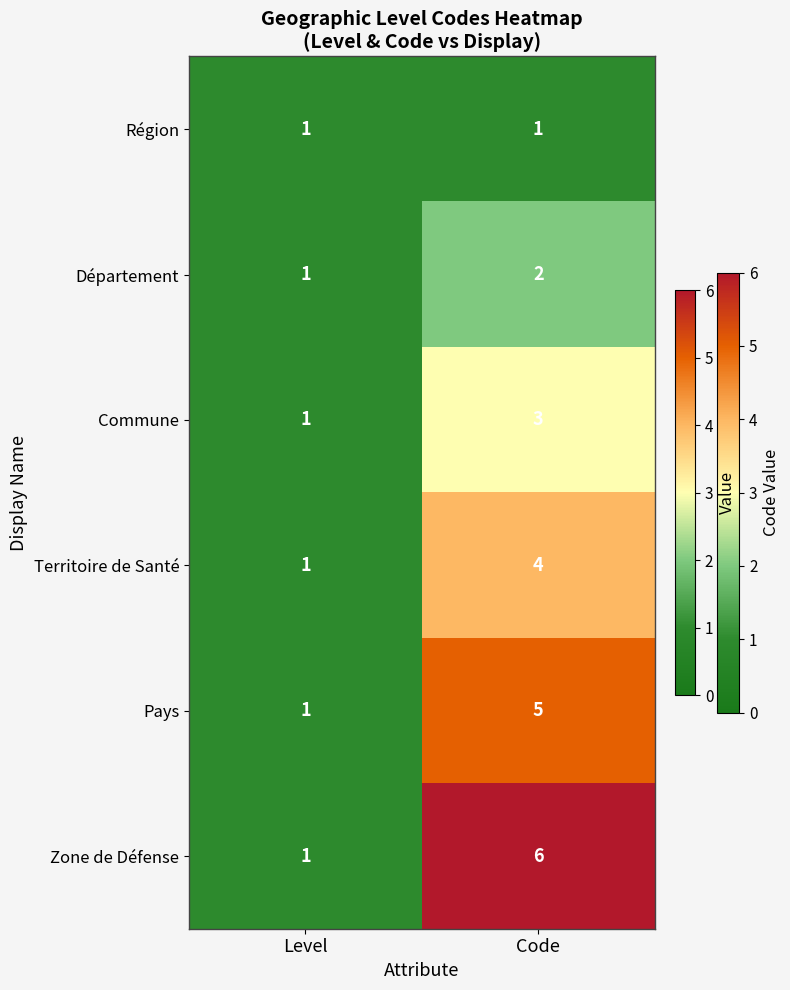

Reading right to left, what are all the values shown in this chart?

Région: Code=1	Level=1
Département: Code=2	Level=1
Commune: Code=3	Level=1
Territoire de Santé: Code=4	Level=1
Pays: Code=5	Level=1
Zone de Défense: Code=6	Level=1